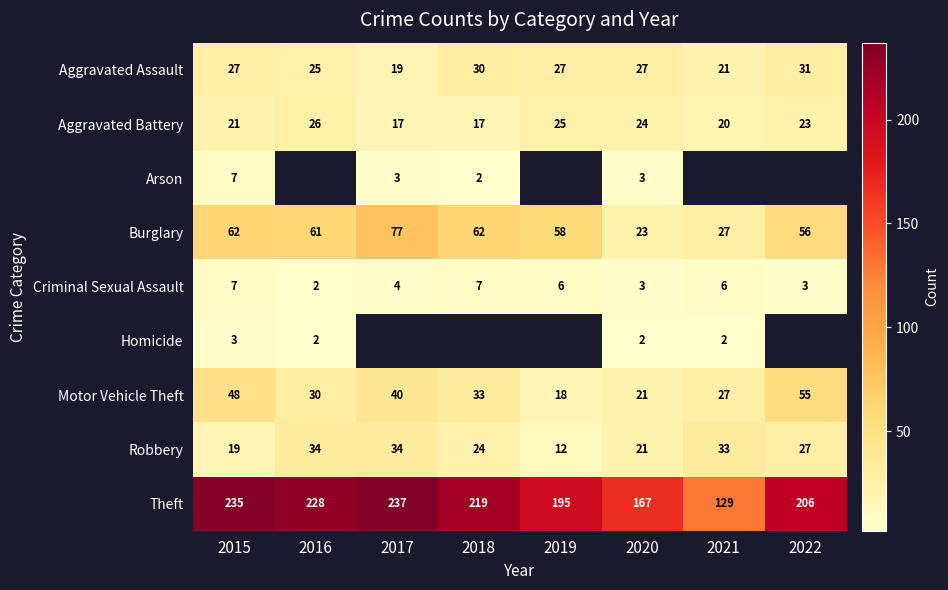

What is the difference between the maximum and second lowest values in the Aggravated Assault series?

10